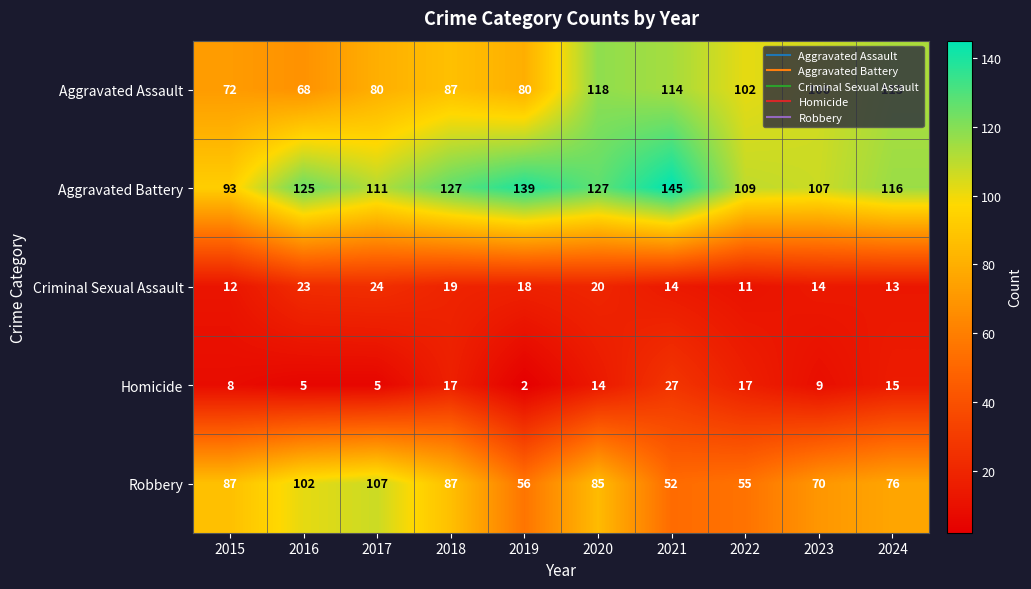

At which label does Criminal Sexual Assault reach its peak?

2017